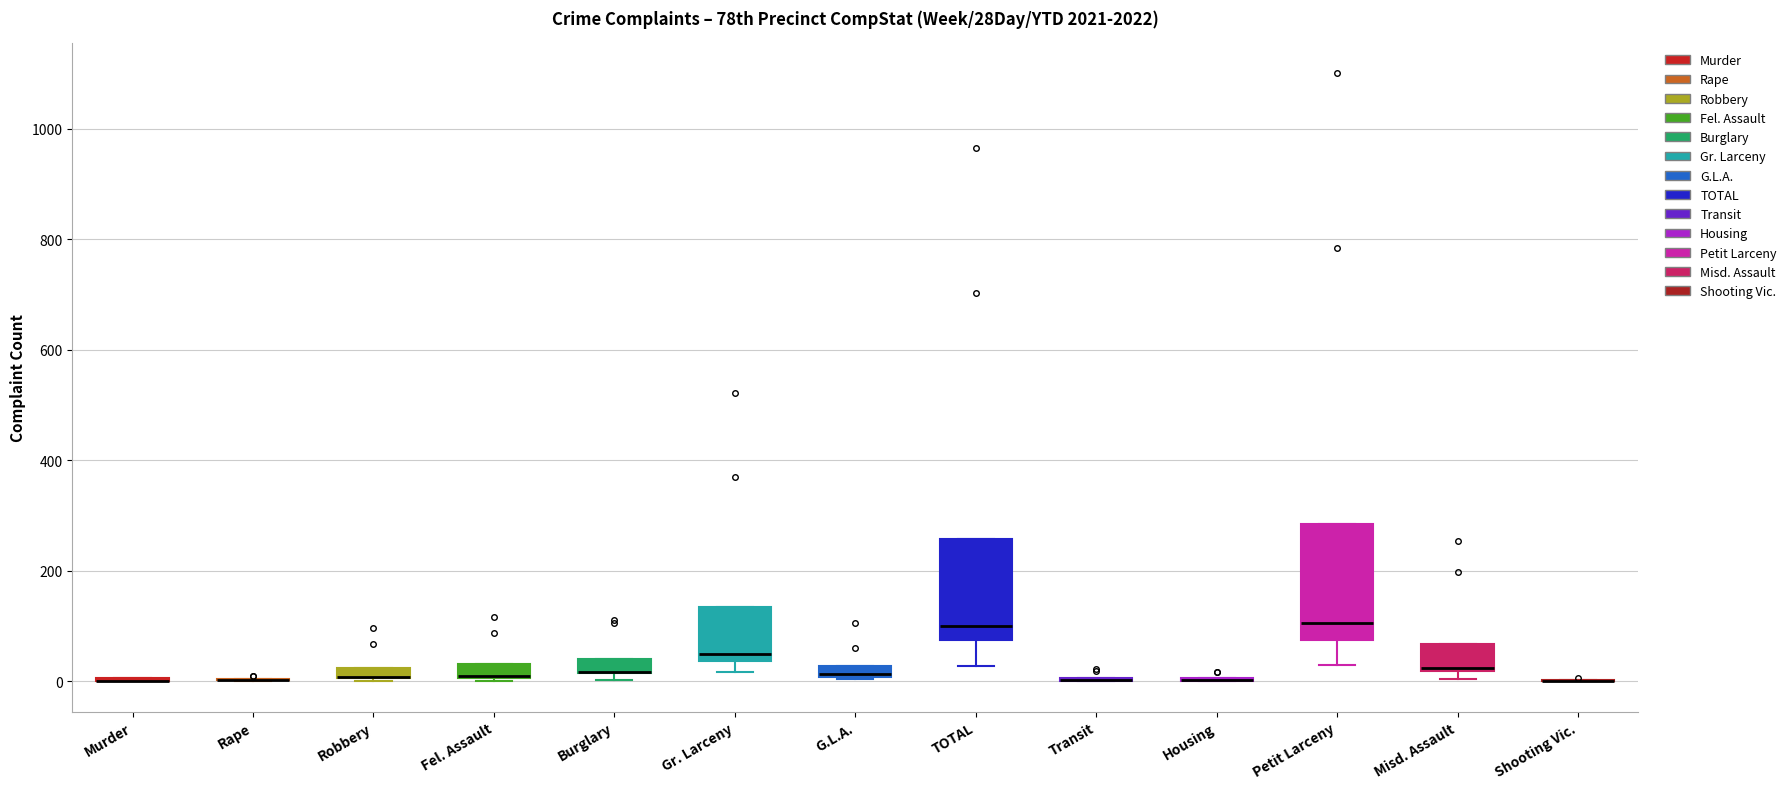

Comparing the boxes themselves (not the whiskers), which one is the tallest?

Petit Larceny